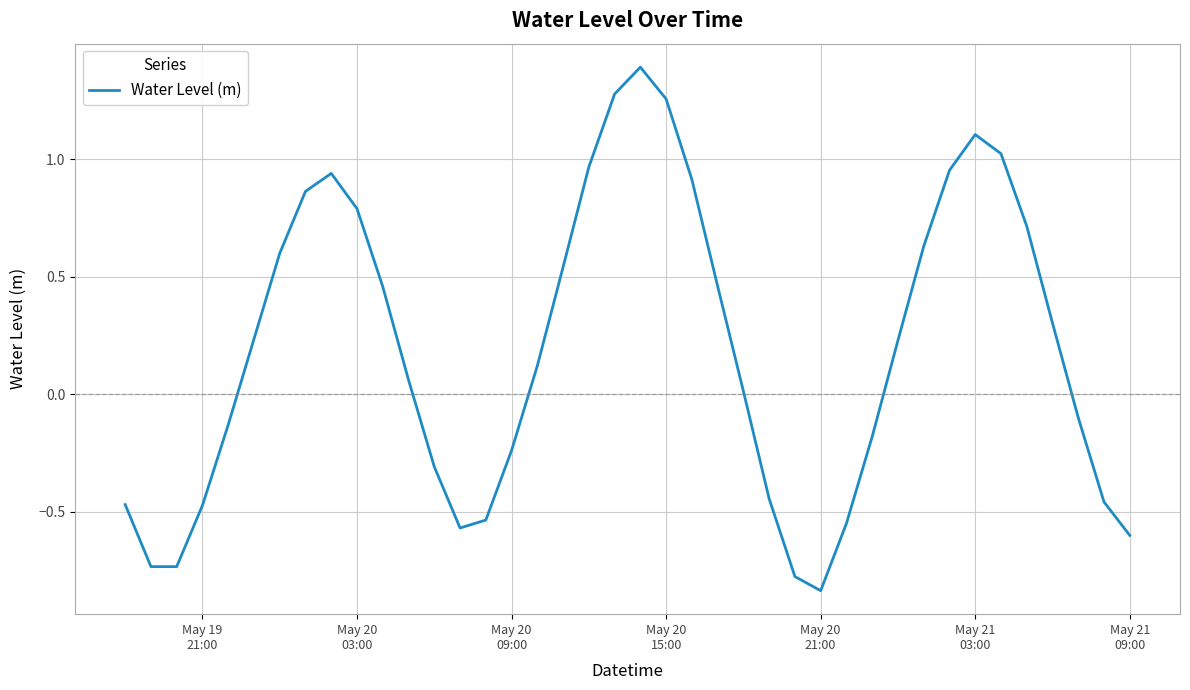

Does the chart display data point markers on the line(s)?

No